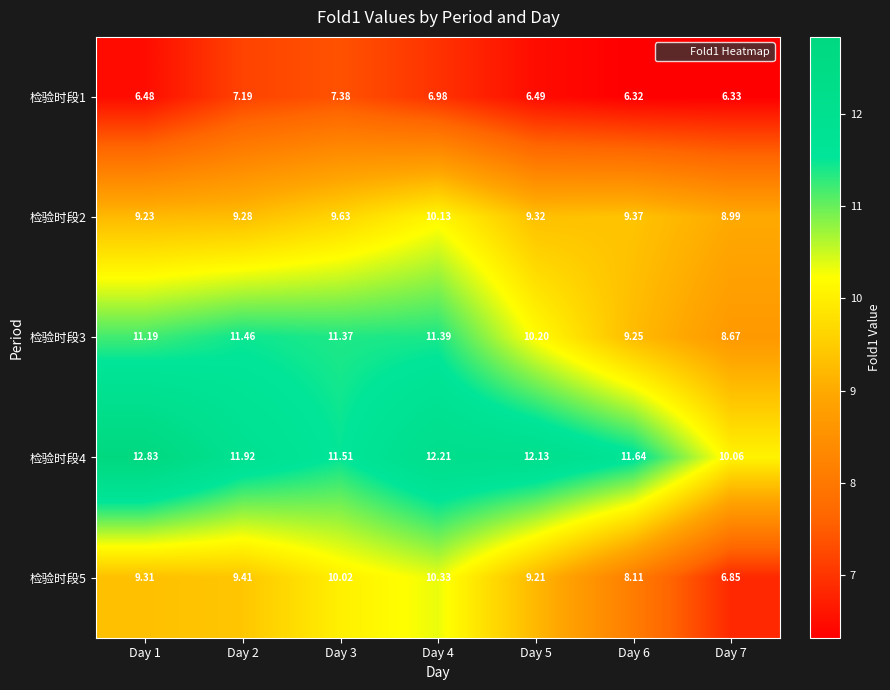

What is the smallest value displayed?

6.3